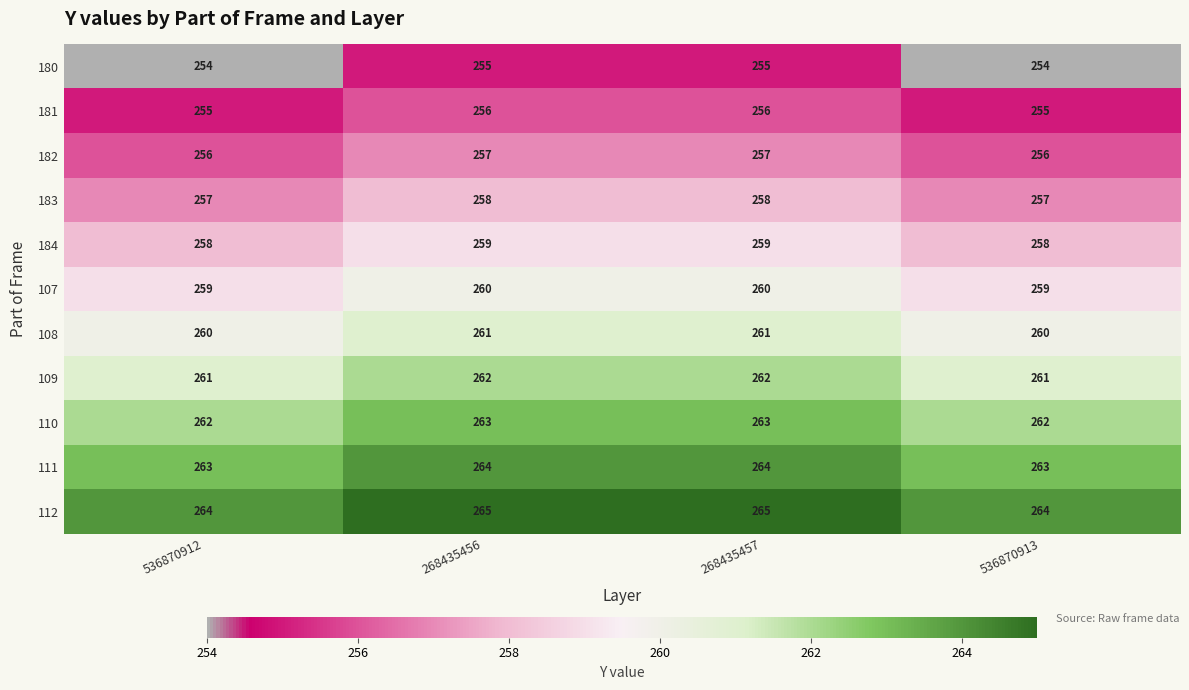

True or false: 112 has a value of 264 at 536870912.

True